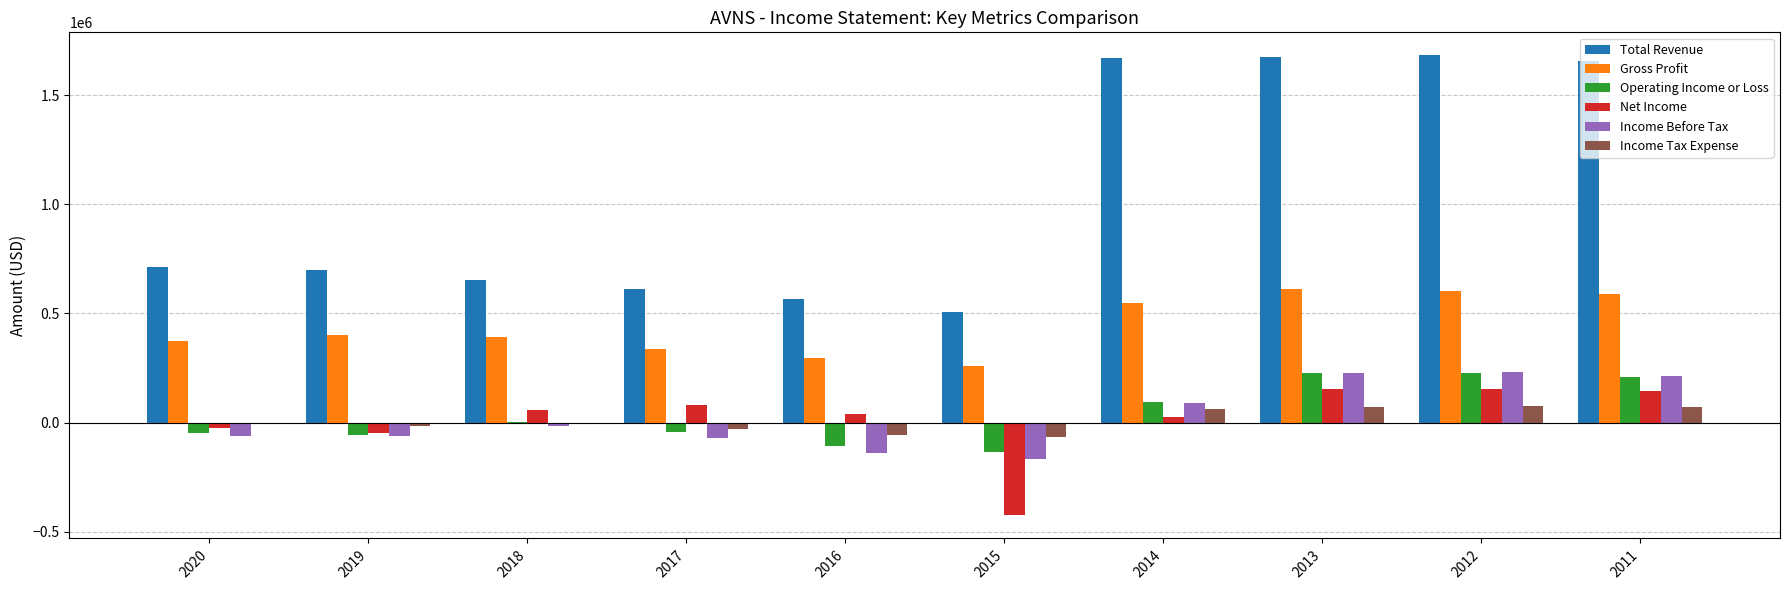

What is the maximum value shown in the chart?

1684000